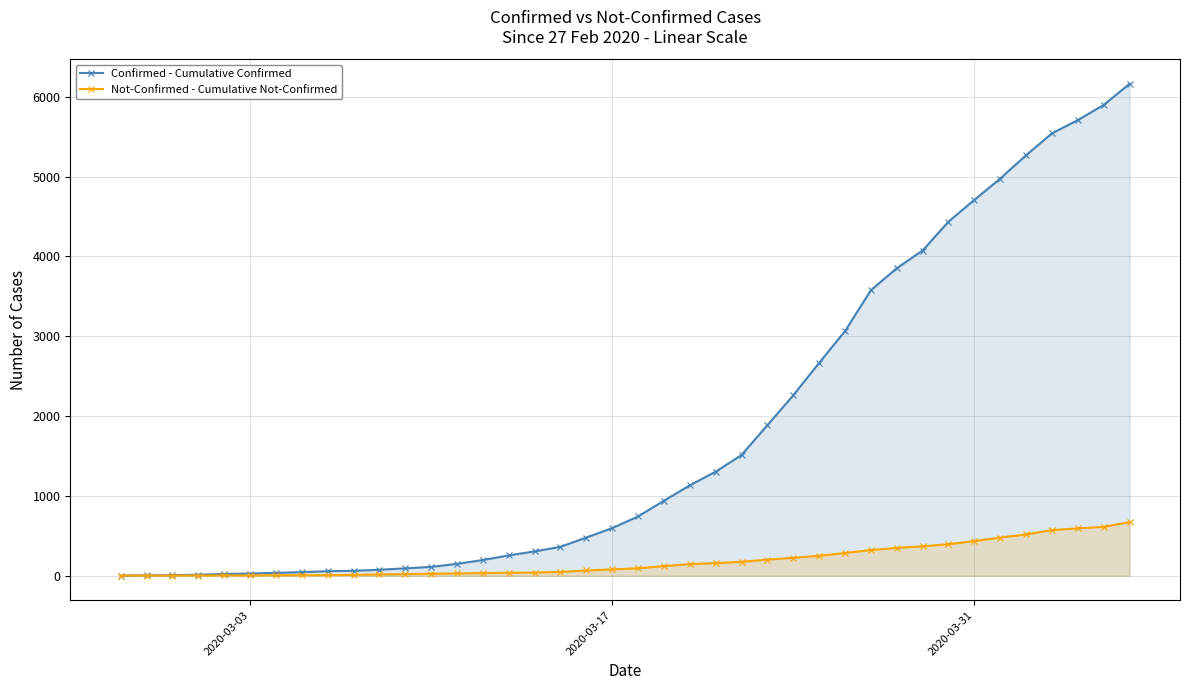

List the series in order of their peak value, lowest first.

Not-Confirmed - Cumulative Not-Confirmed, Confirmed - Cumulative Confirmed